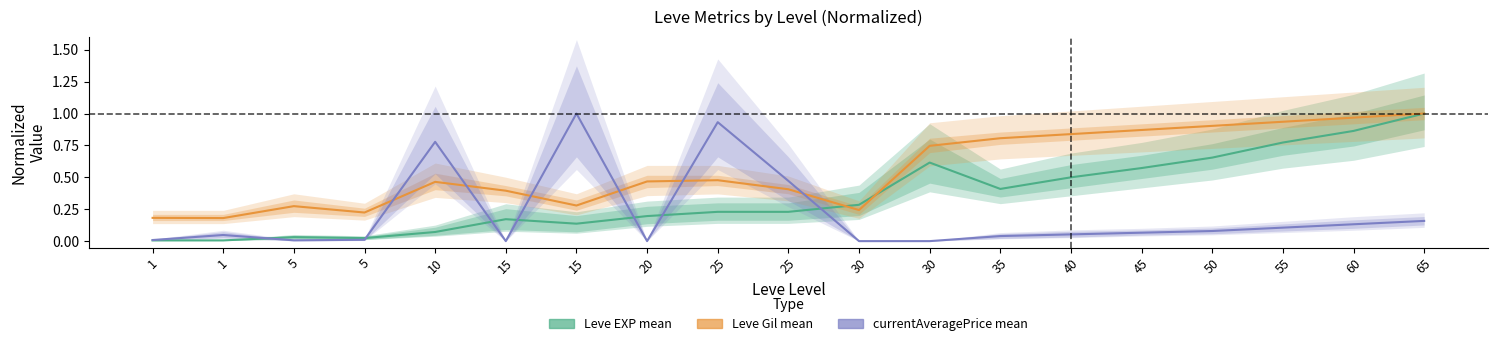

How many distinct data groups are displayed?

3